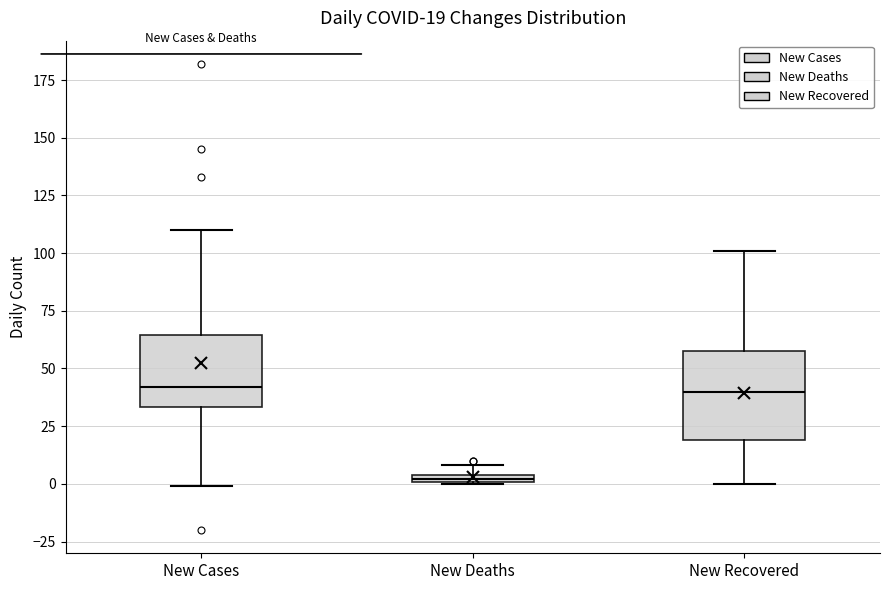

Which box is the tallest, from its lower edge to its upper edge?

New Recovered